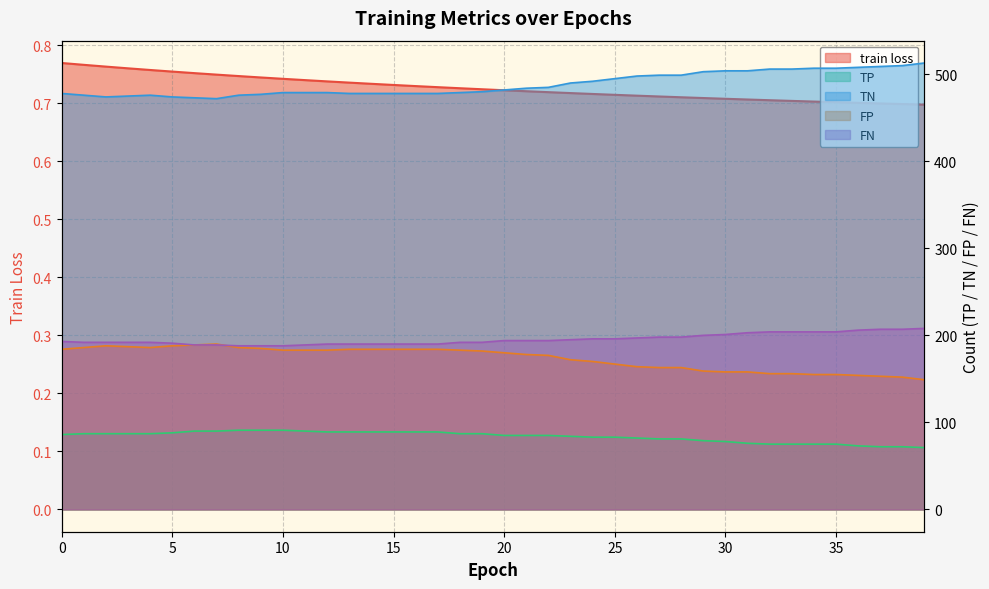

The TP series shows 36.8 at 29. True or false?

False